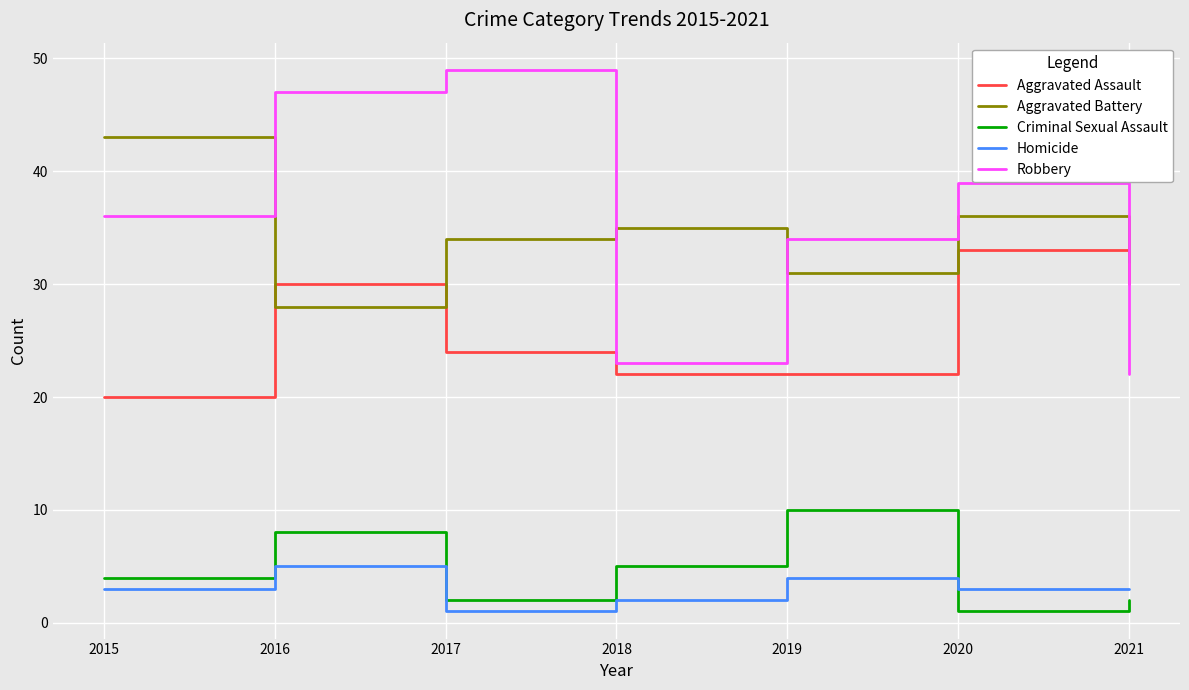

True or false: Aggravated Assault has a value of 22 at 2019.

True